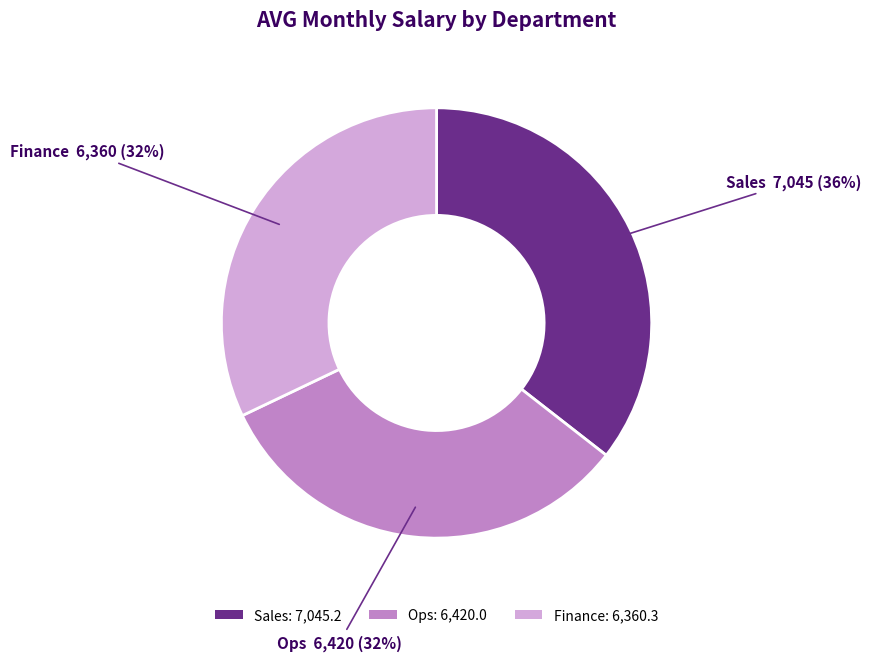

Which has a higher value, Sales or Ops?

Sales